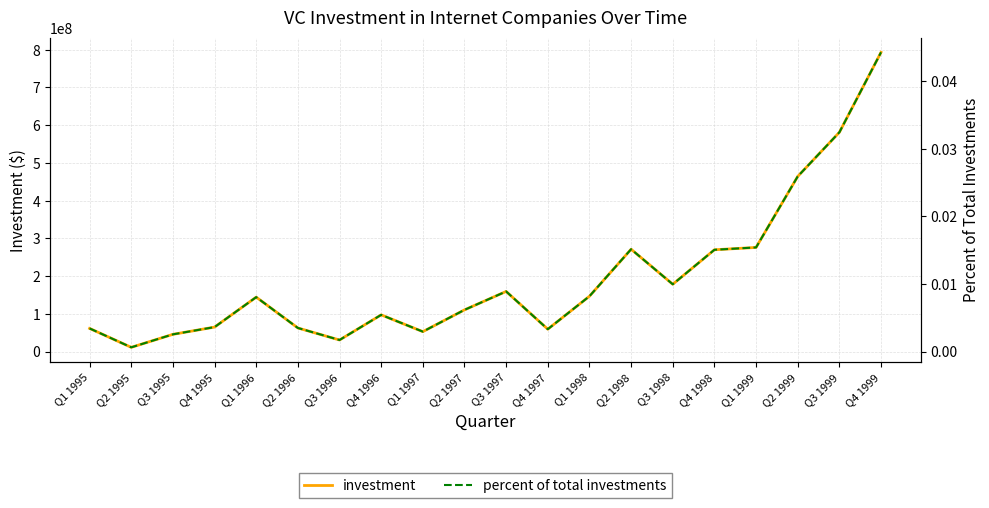

Count the number of categories in the chart.

20